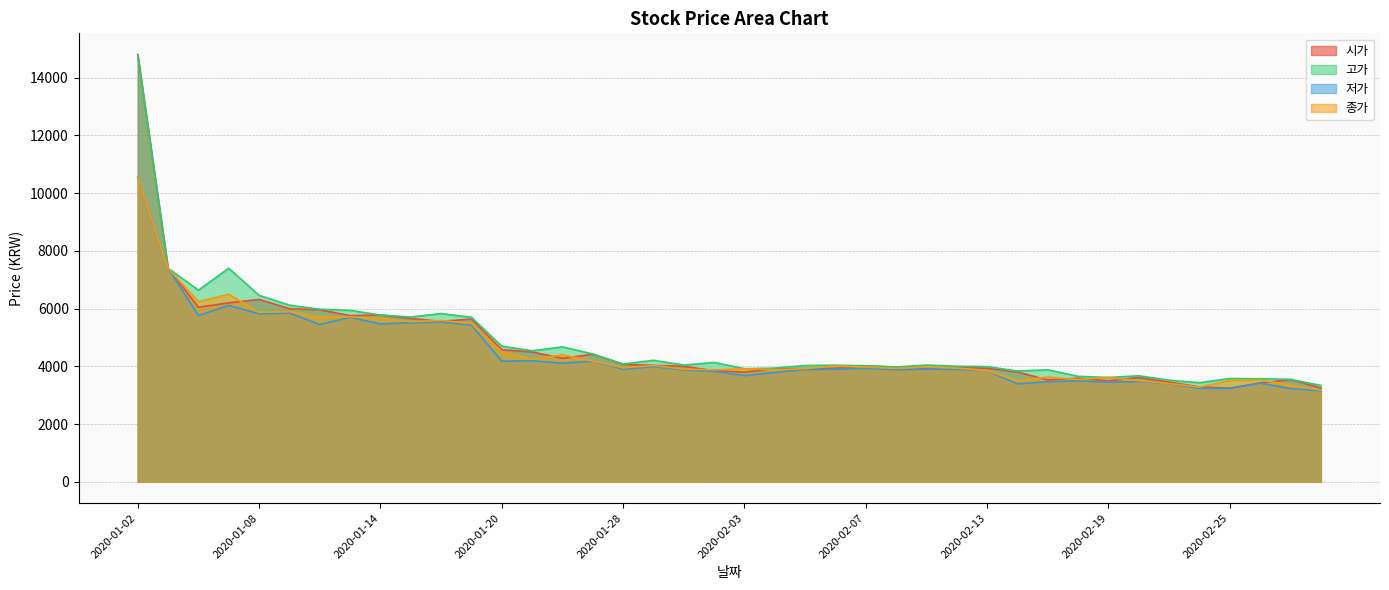

At 2020-02-26, list the series in order from largest to smallest.

고가, 종가, 시가, 저가